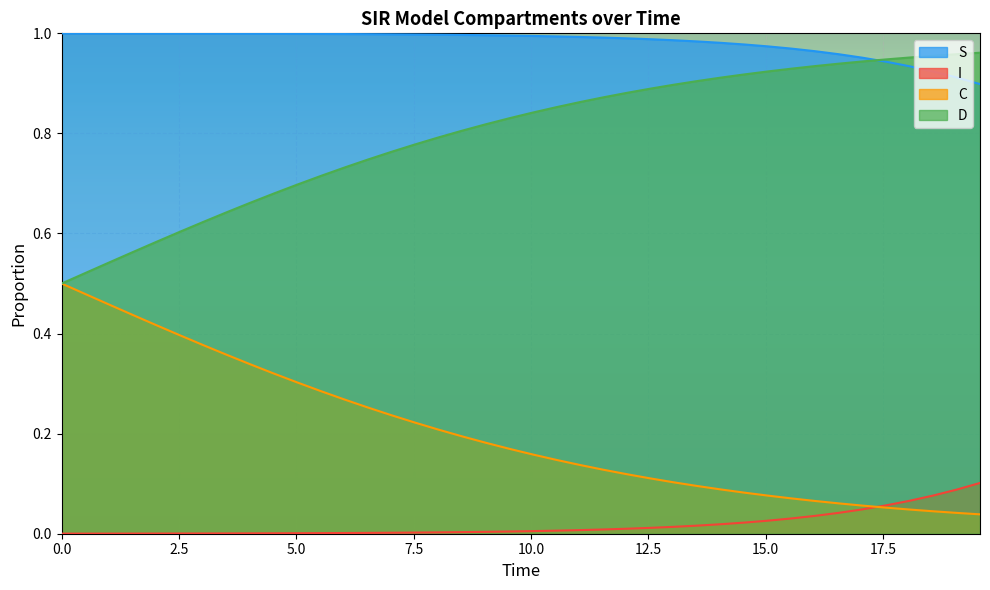

Which series has the largest total across all categories?

S